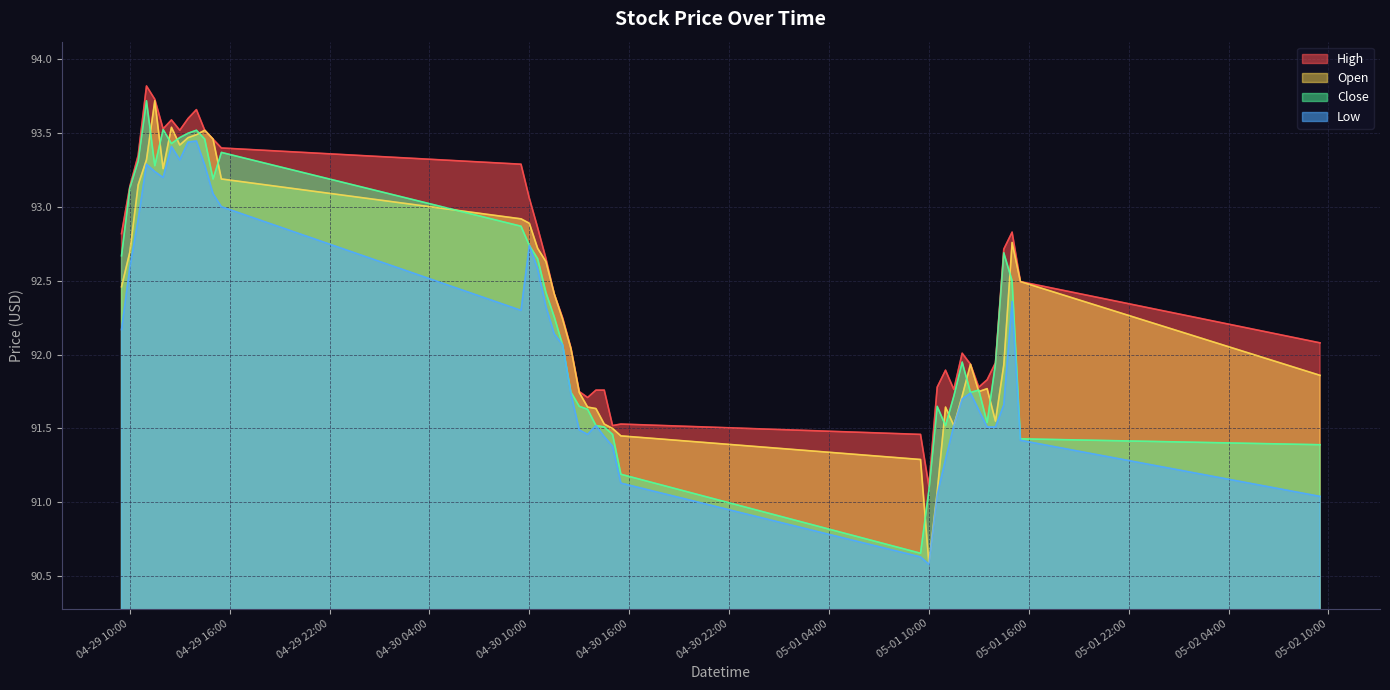

How many data points in Close are above 92?

21